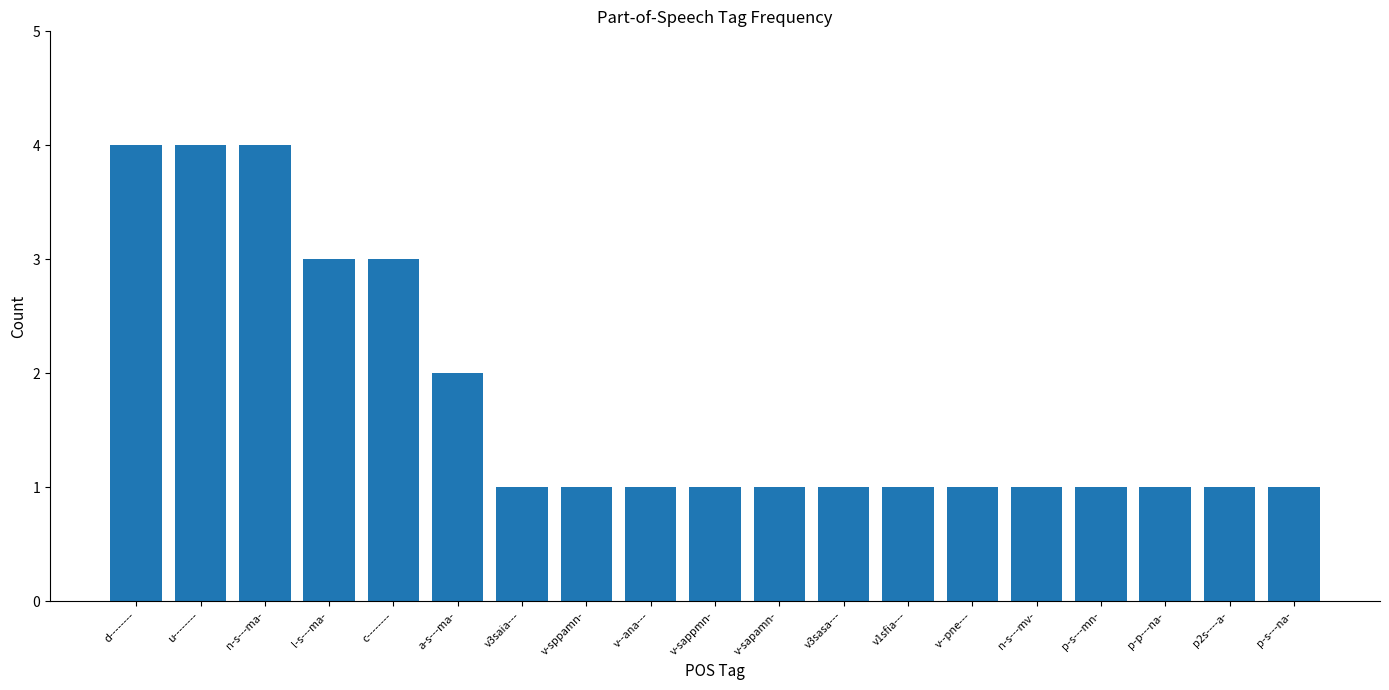

How many values are between 1 and 3?

16